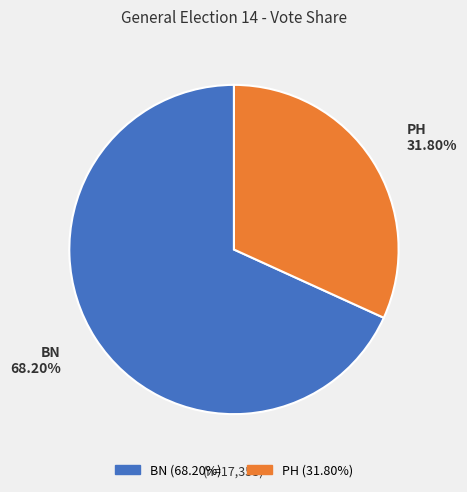

How many segments does this pie chart have?

2